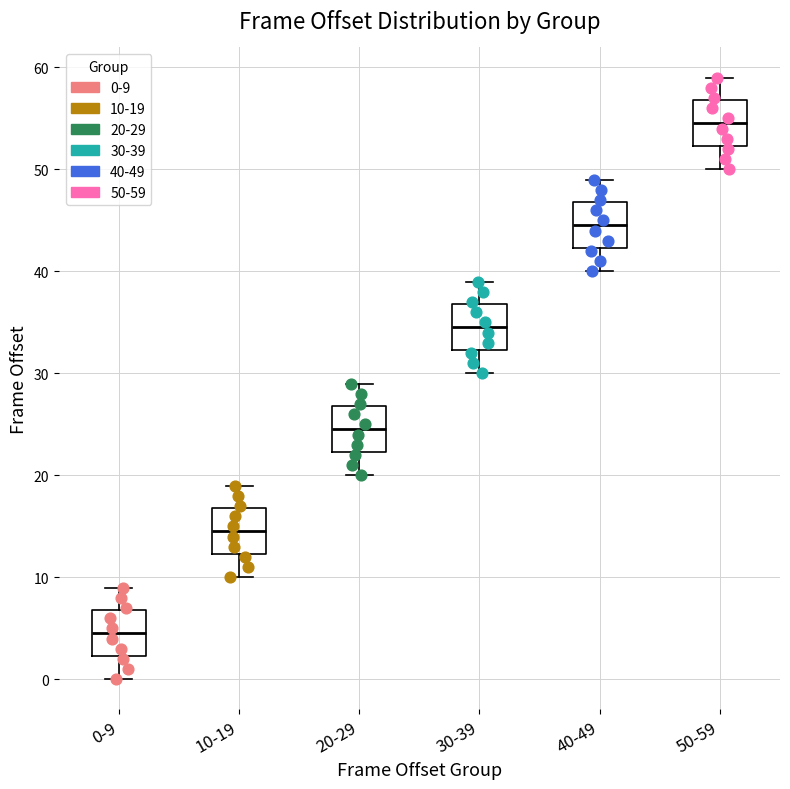

Which box has the highest median line?

50-59